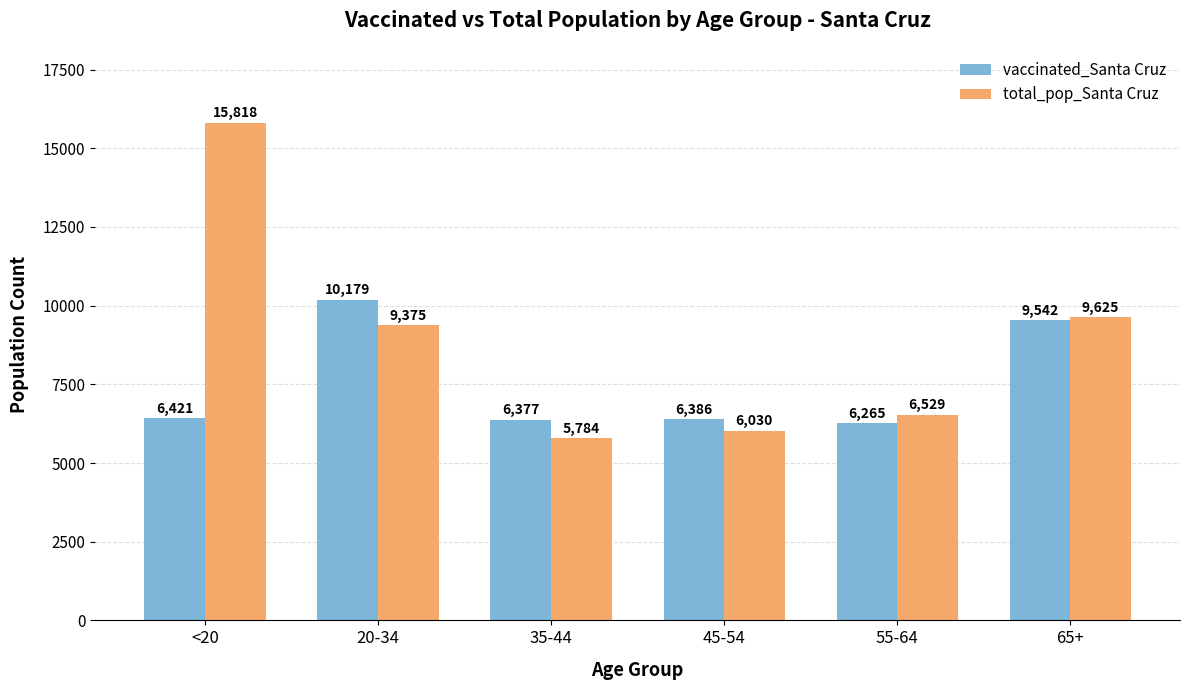

What is the spread (max minus min) of values at <20?

9397